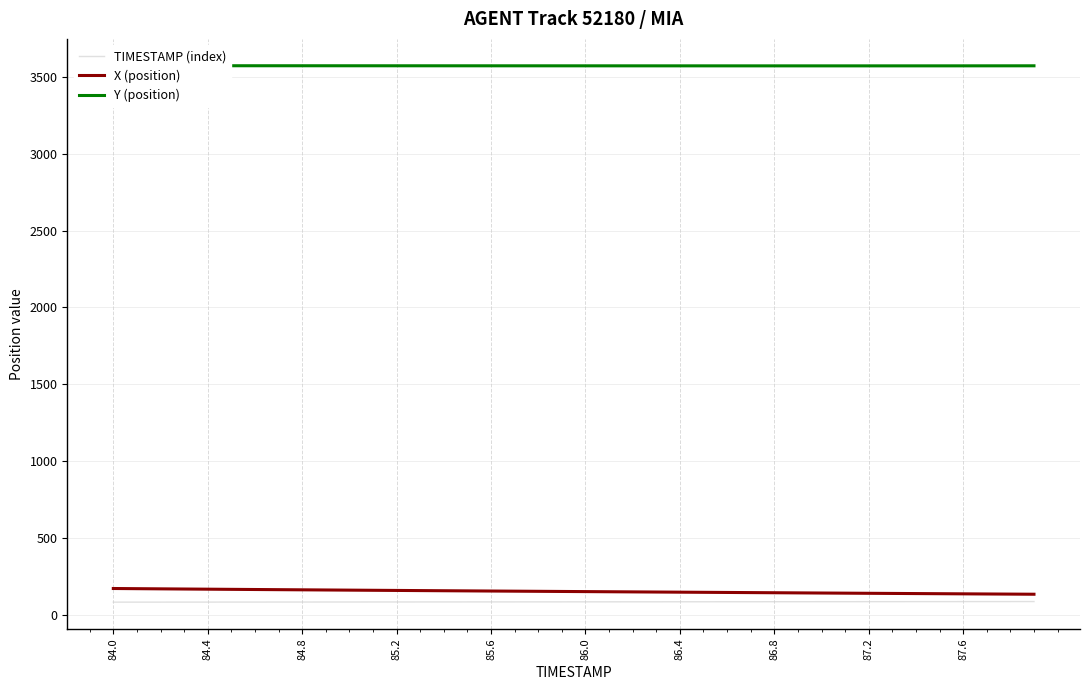

True or false: X (position) and Y (position) cross at least once.

False